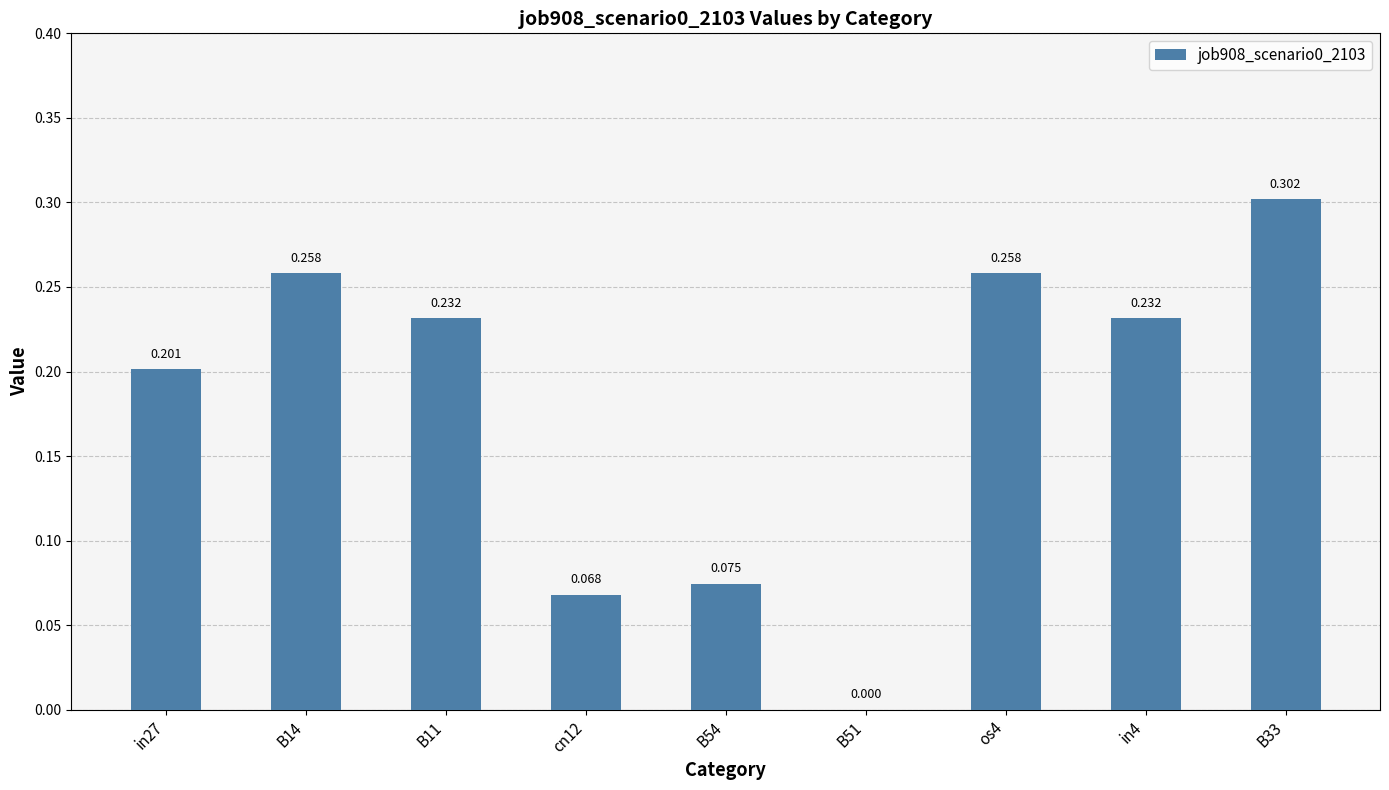

How many data points does each series have?

9